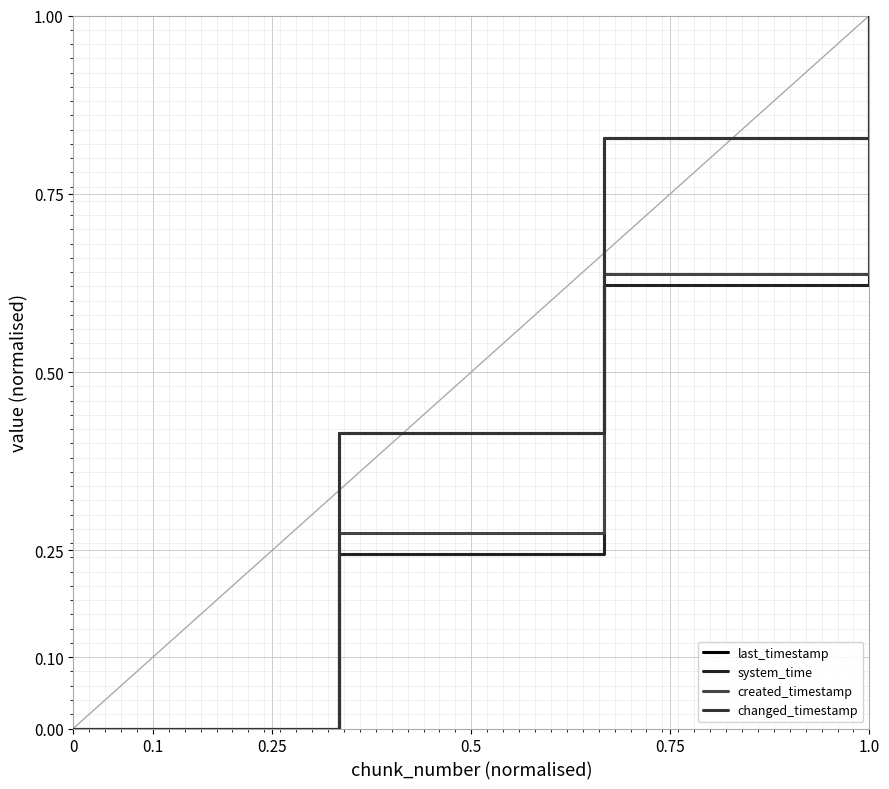

Does the chart have visible grid lines?

Yes